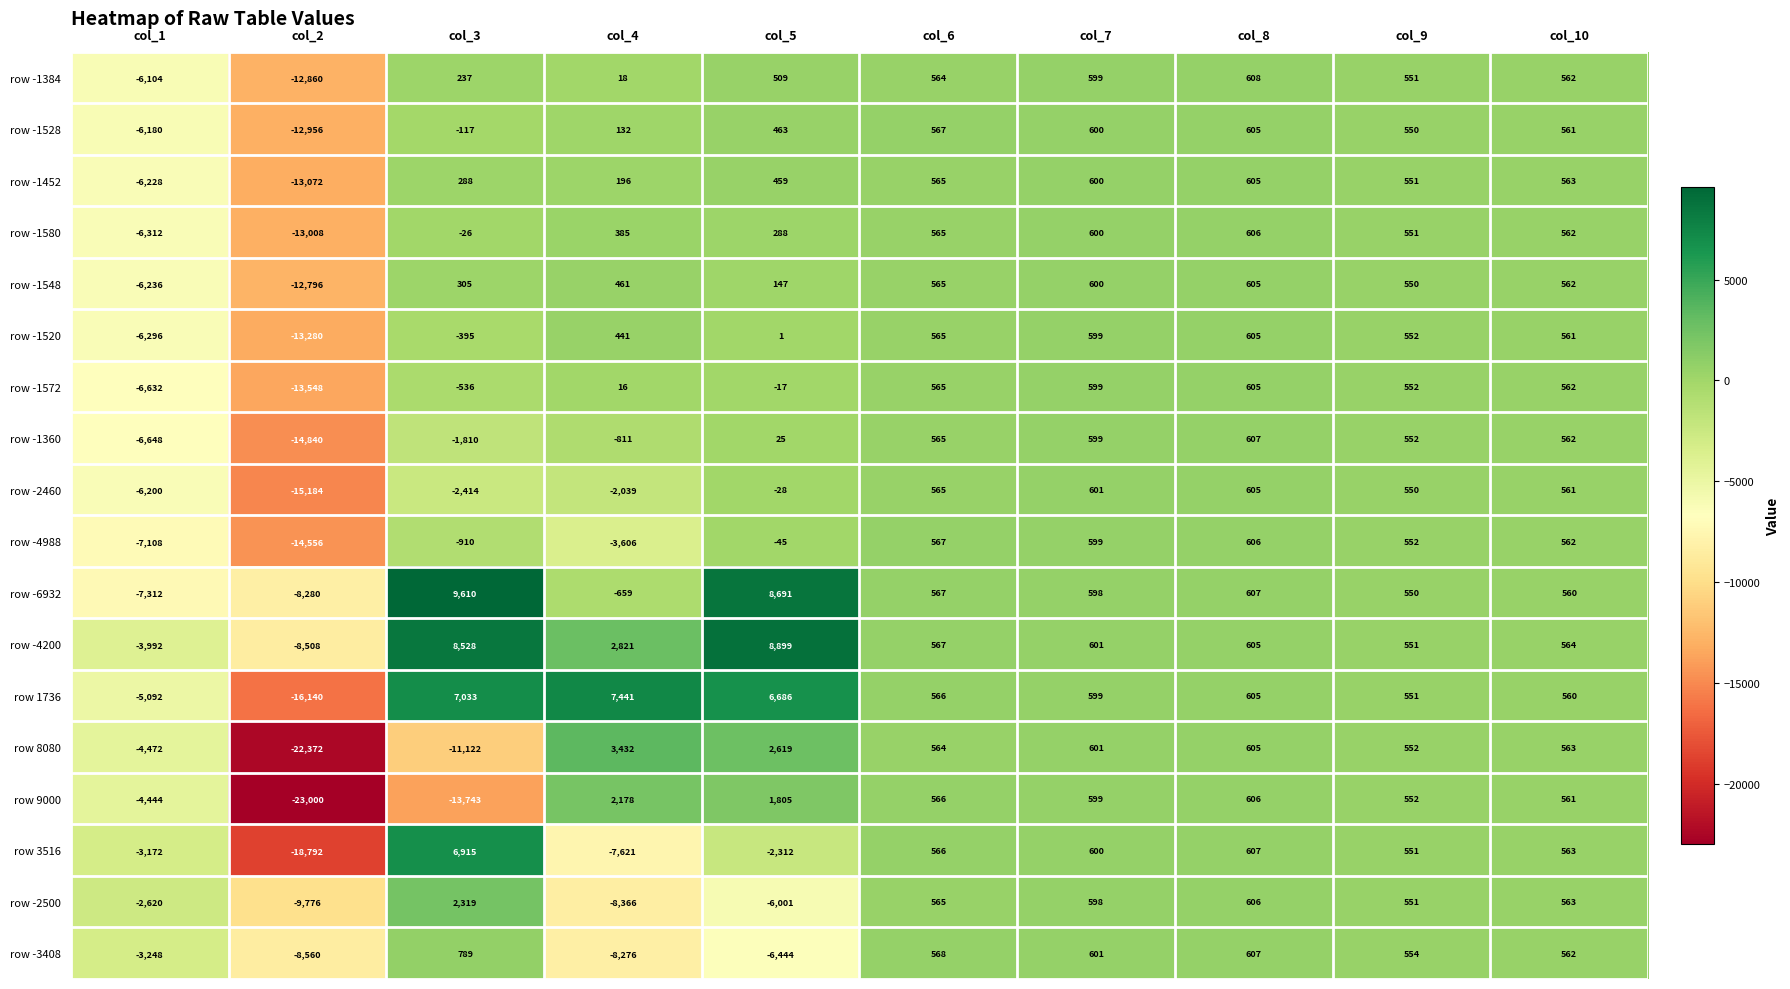

Which category has the highest value across all series?

col_3